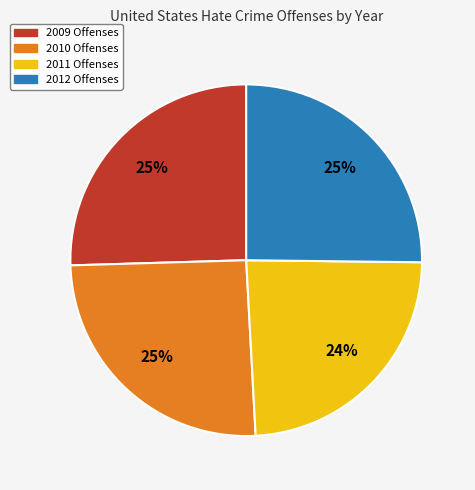

Is the sum of 2012 Offenses and 2010 Offenses greater than half?

Yes